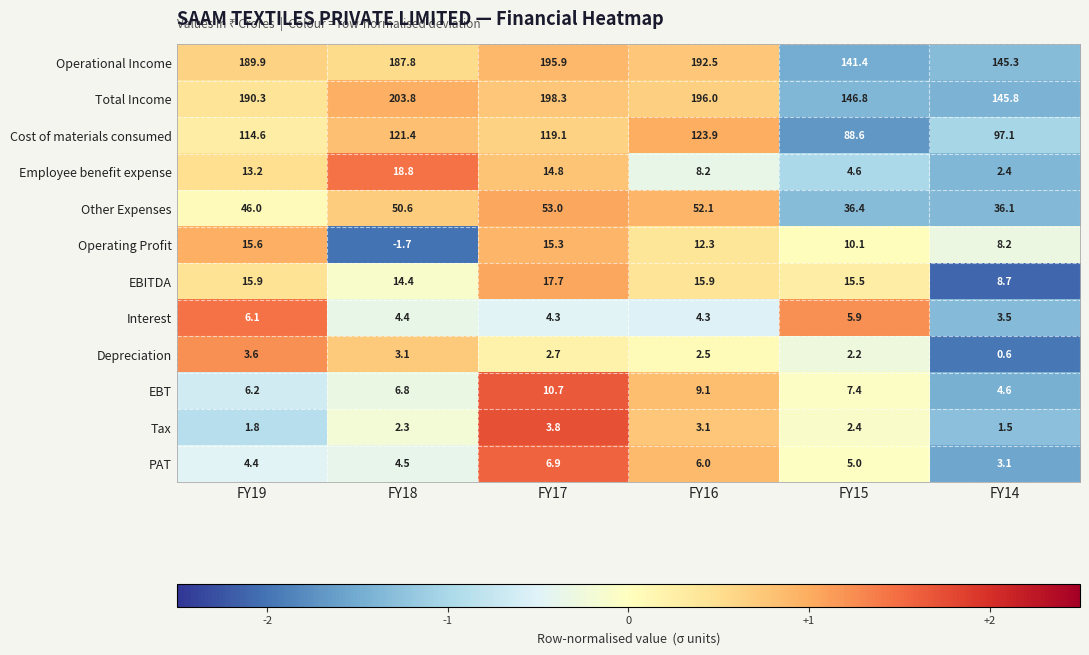

What is the difference between the highest and lowest values at FY14?

145.2